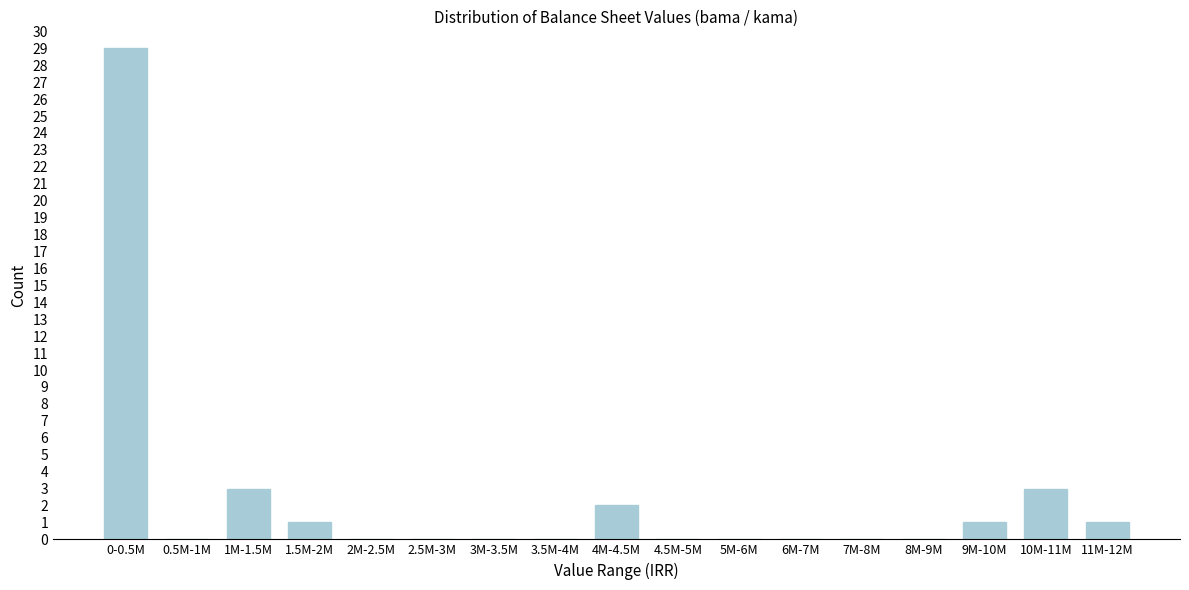

Reading right to left, transcribe all the data shown in this chart.

11M-12M=1	10M-11M=3	9M-10M=1	8M-9M=0	7M-8M=0	6M-7M=0	5M-6M=0	4.5M-5M=0	4M-4.5M=2	3.5M-4M=0	3M-3.5M=0	2.5M-3M=0	2M-2.5M=0	1.5M-2M=1	1M-1.5M=3	0.5M-1M=0	0-0.5M=29